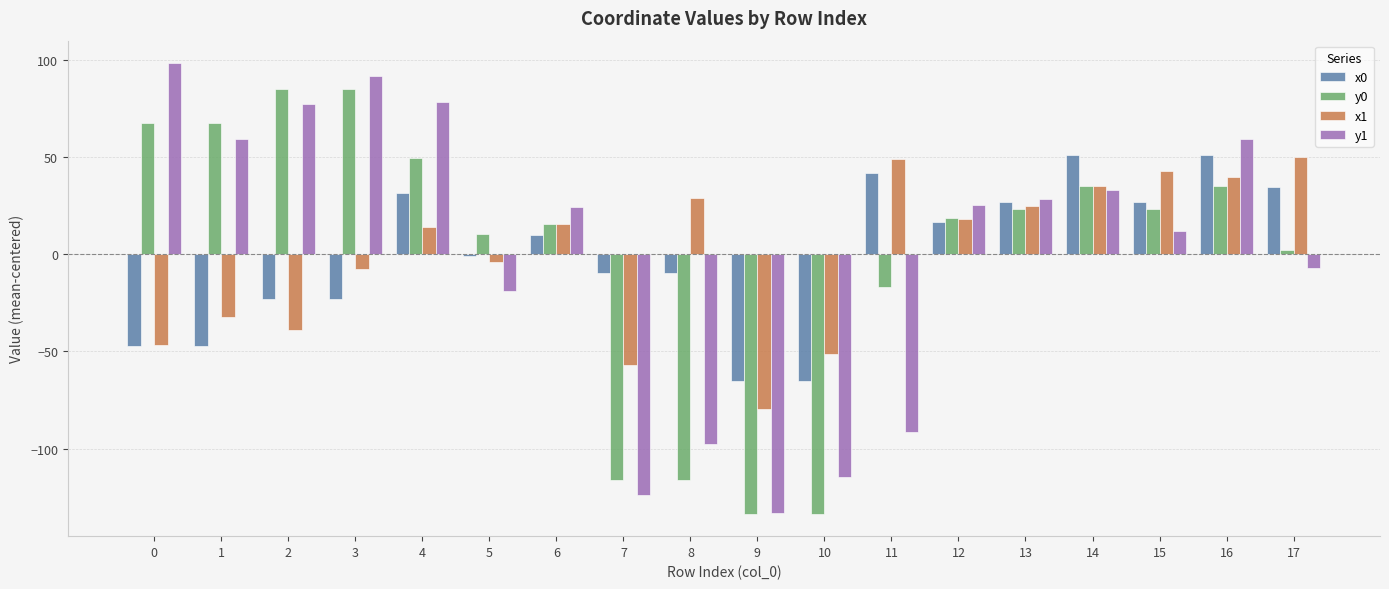

The y1 series shows 48.7 at 14. True or false?

False